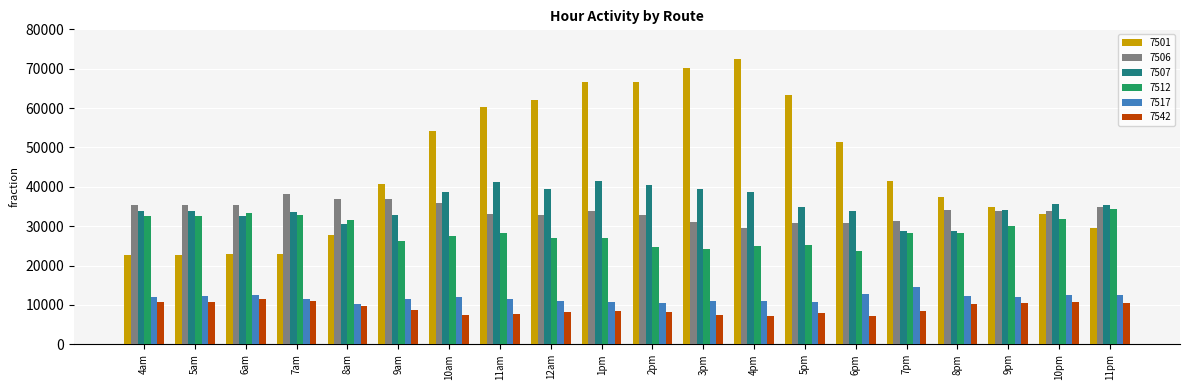

Read the 7506 value at 4am.

35299.6